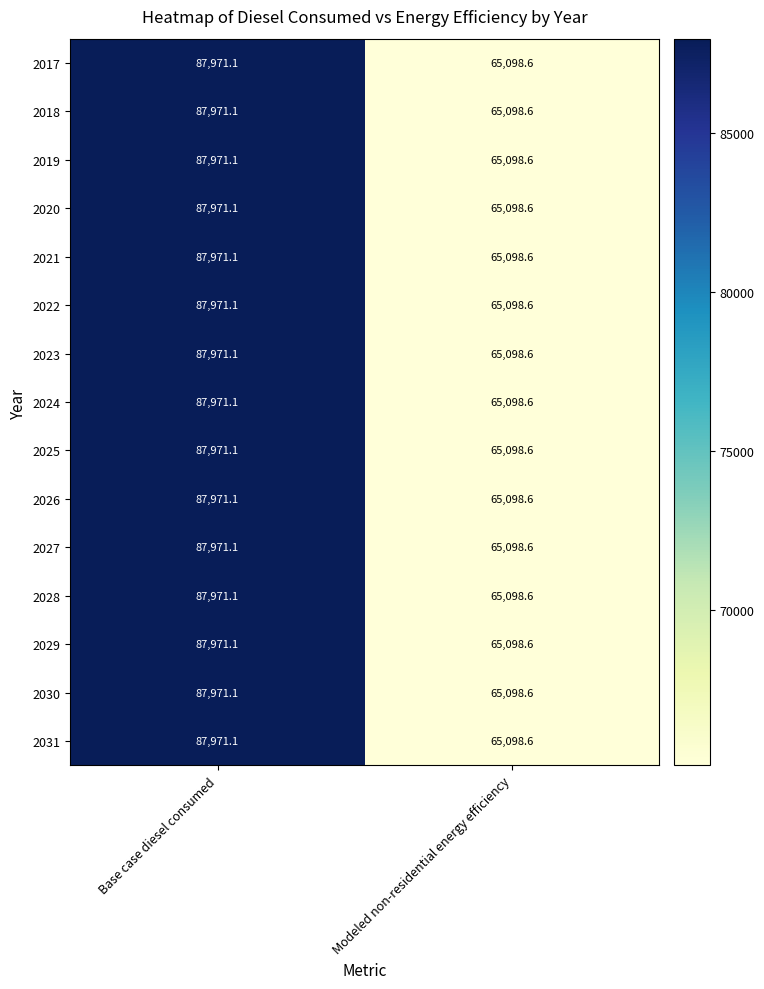

Is it true that 2018 equals 65098.6 at Modeled non-residential energy efficiency?

True